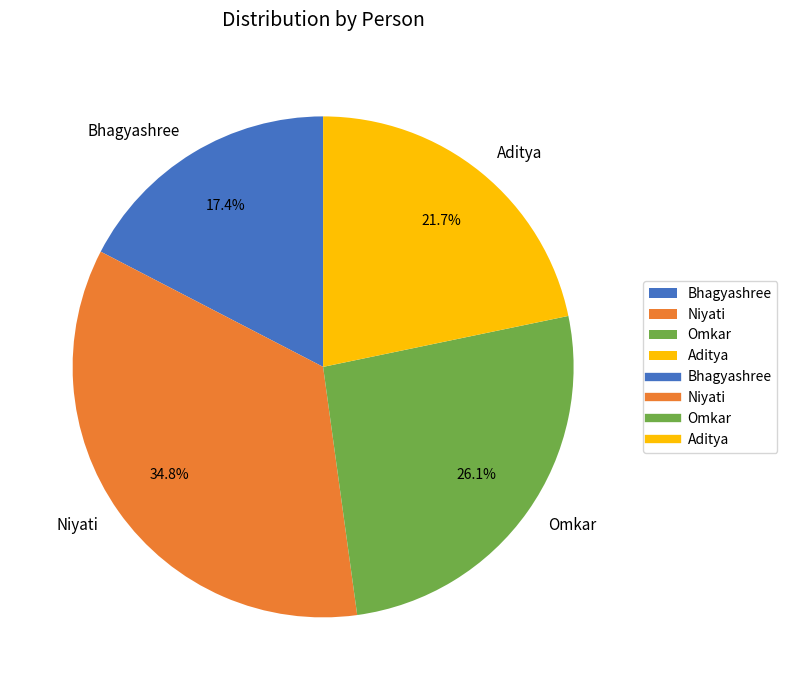

To the nearest percent, what is the difference between the Omkar and Aditya slice percentages?

4%